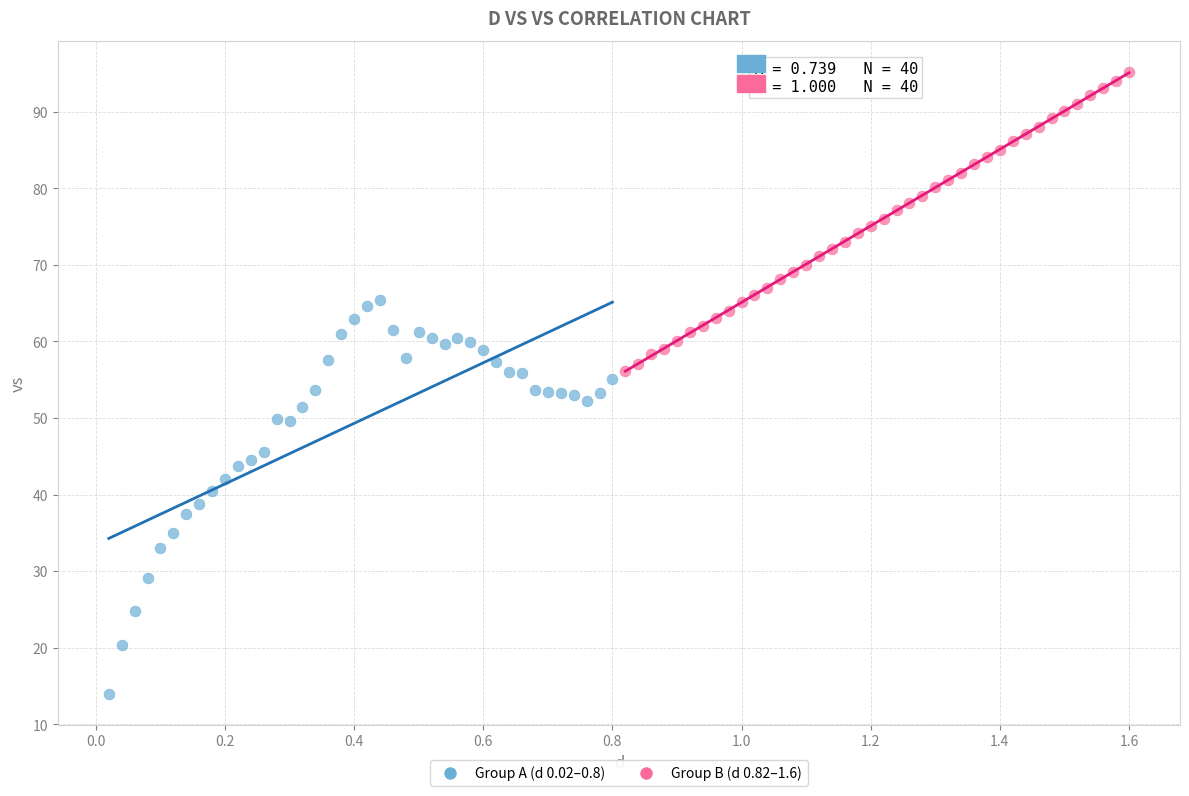

What are all the series names shown in the legend?

Group A (d 0.02–0.8), Group B (d 0.82–1.6)